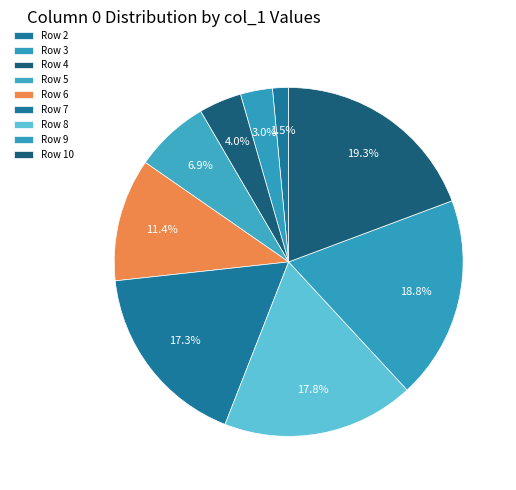

How many segments does this pie chart have?

9